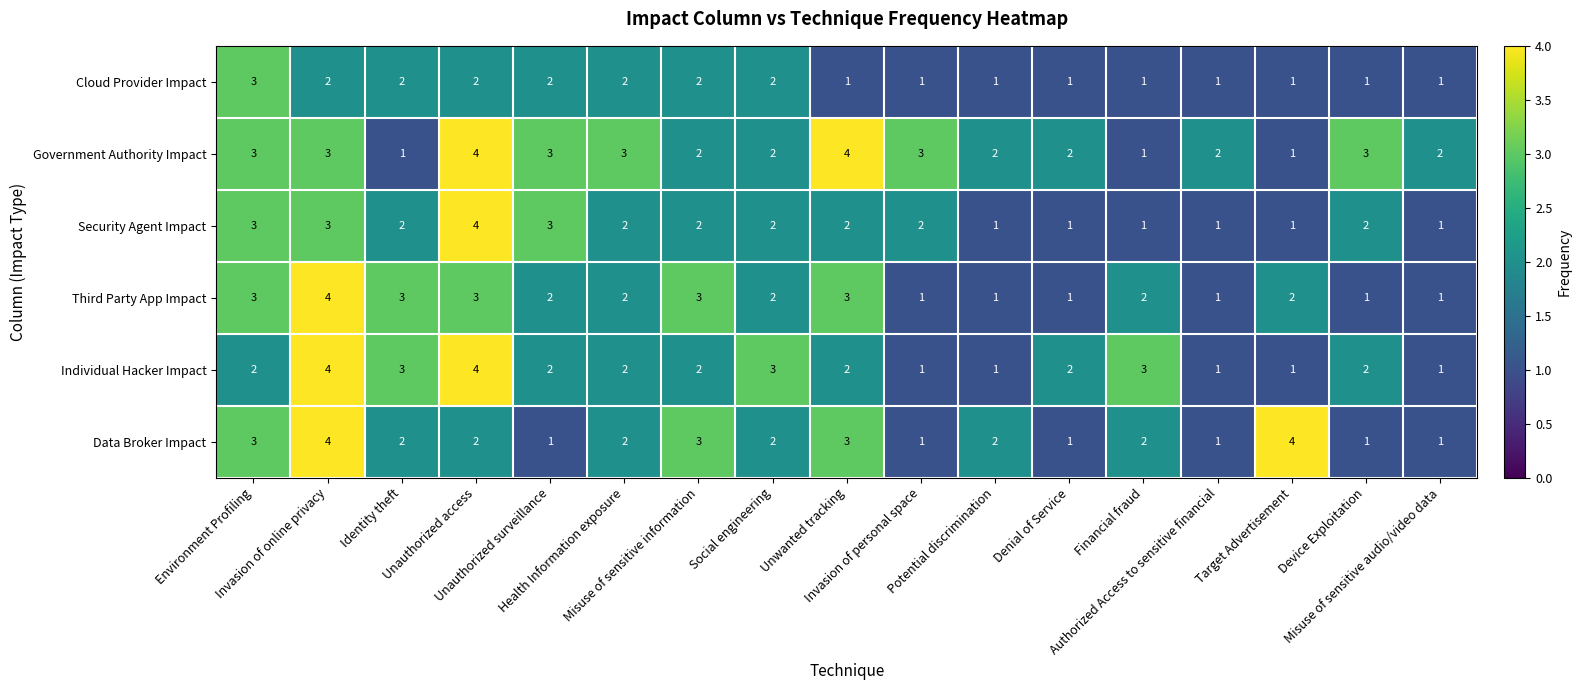

Which series has the largest total across all categories?

Government Authority Impact